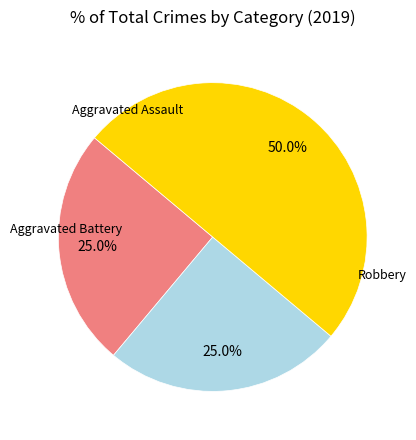

What is the largest slice in the pie chart?

Robbery